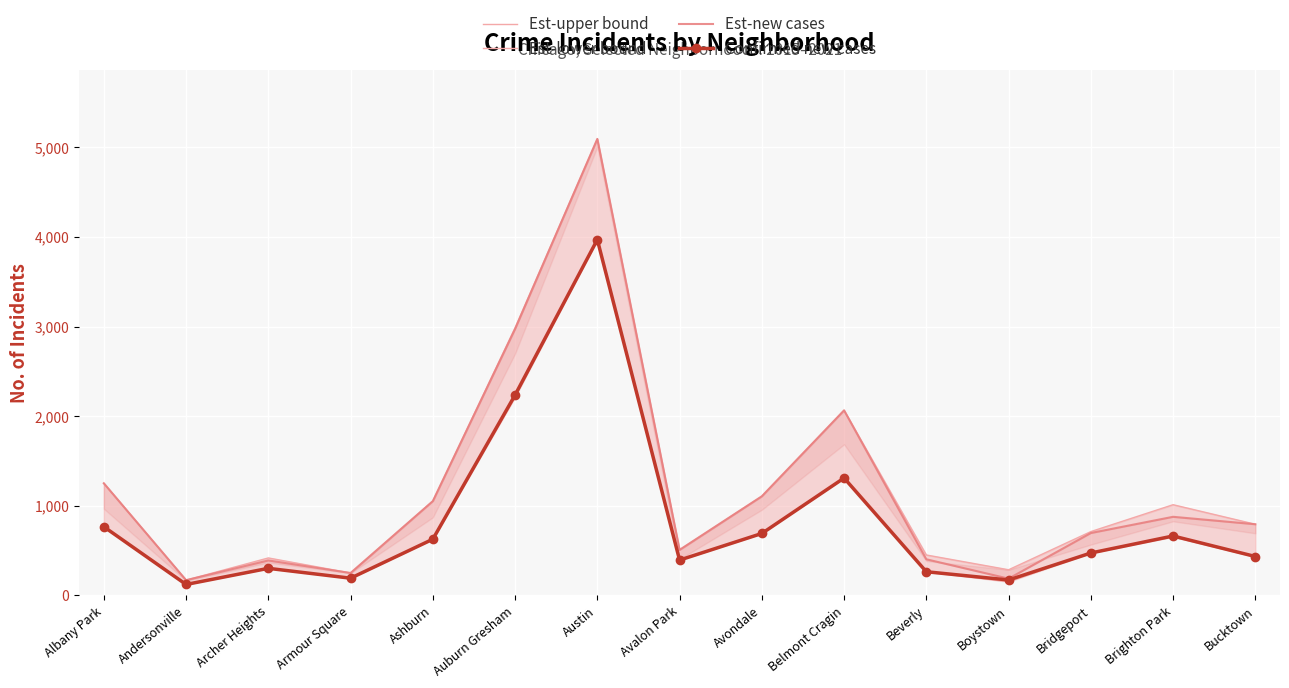

Where is Est-lower bound nearest to the value 2047?

Auburn Gresham